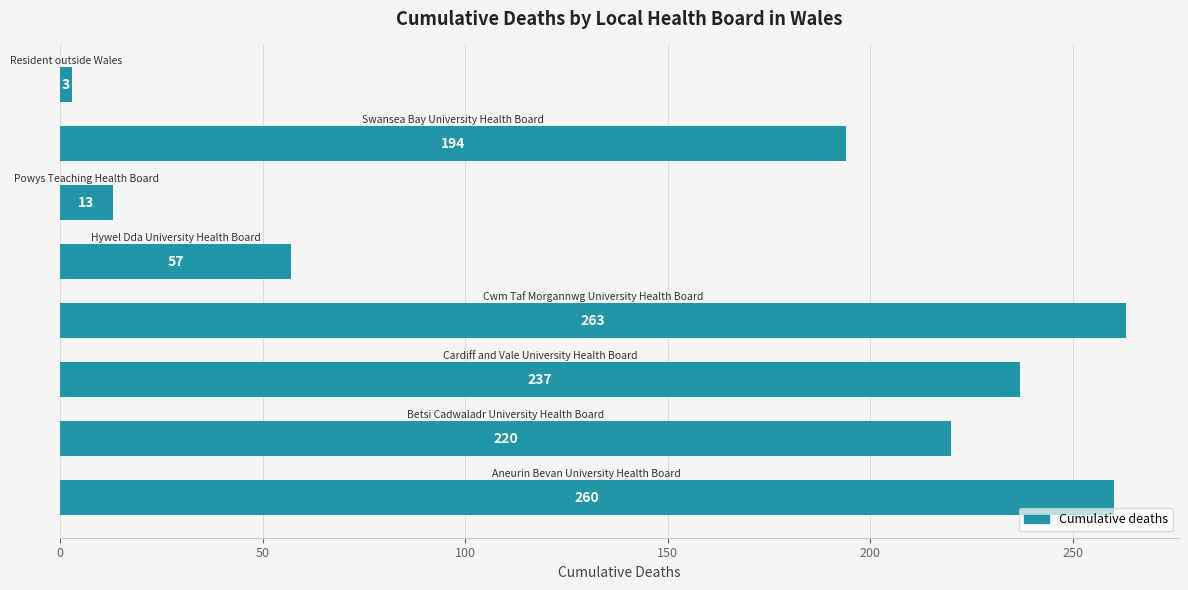

What is the minimum value shown in the chart?

3